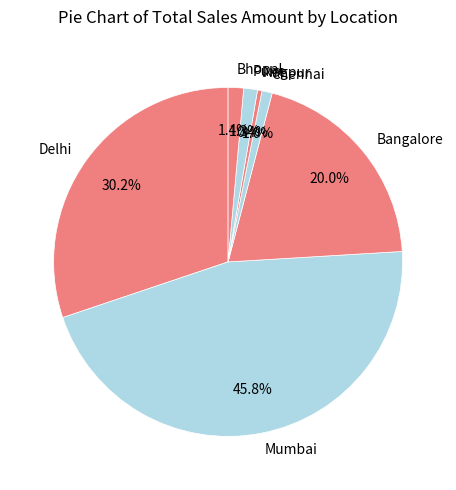

What percentage is NOT represented by Bangalore?

80.0%